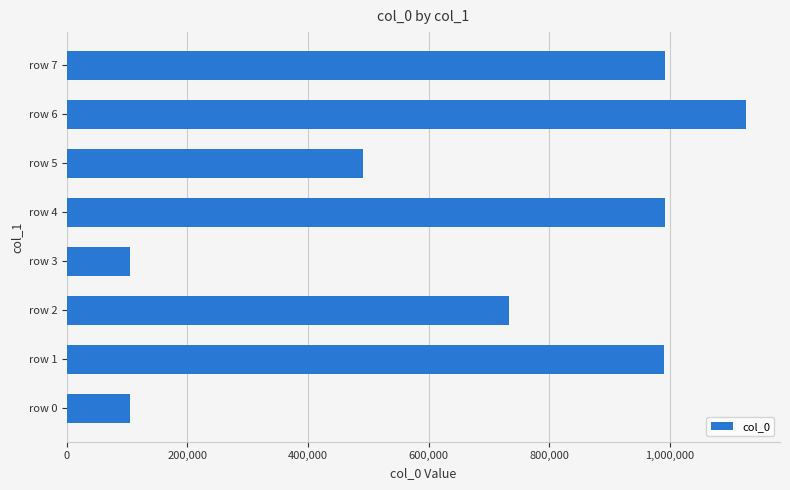

What is the maximum value shown in the chart?

1126520